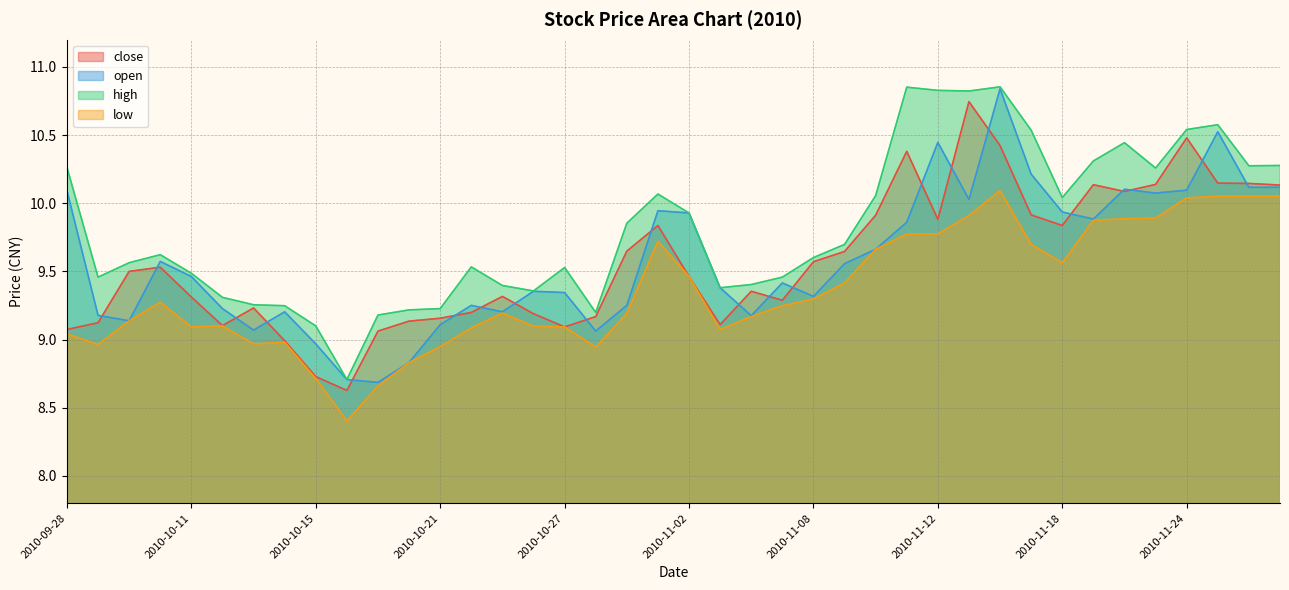

At how many categories does at least one series exceed 9?

39